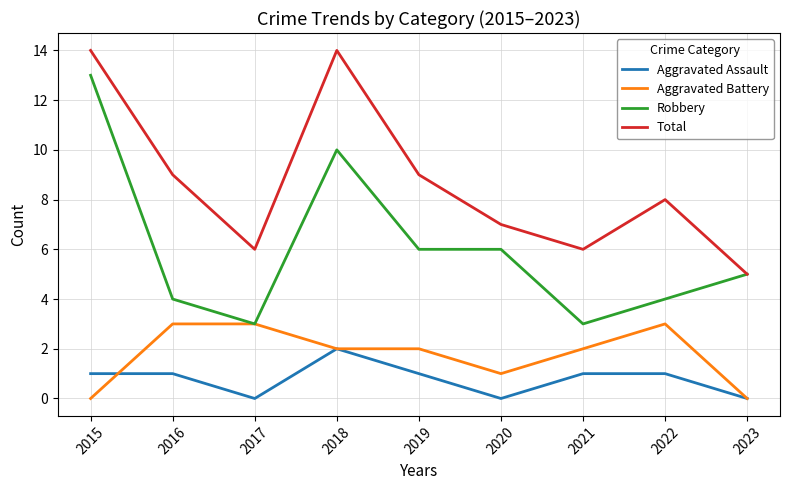

Read the Total value at 2017.

6